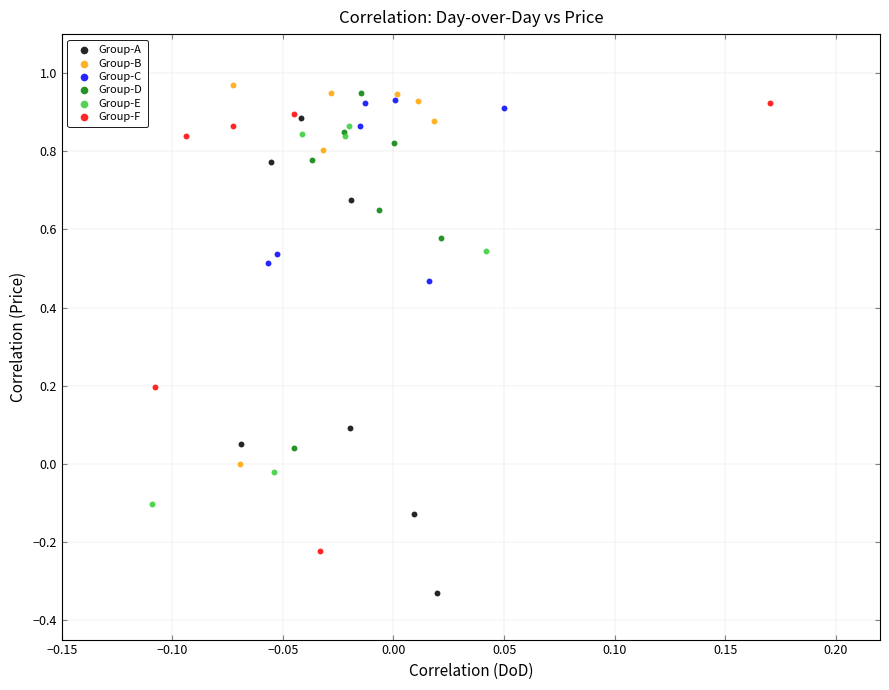

Which series reaches the minimum Y coordinate?

Group-A